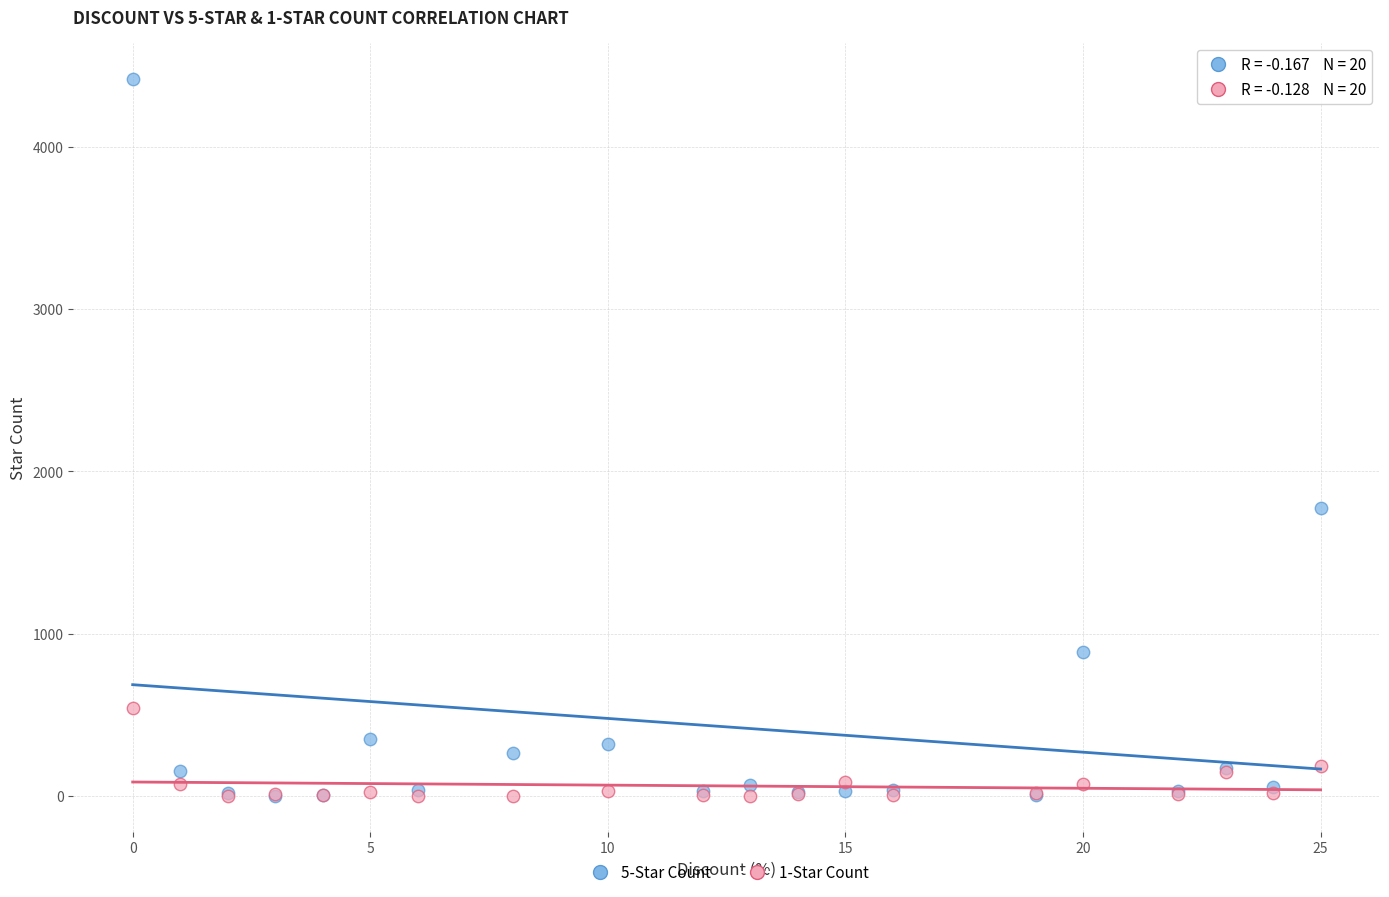

Across all series, what Y value is closest to 2211?

1777